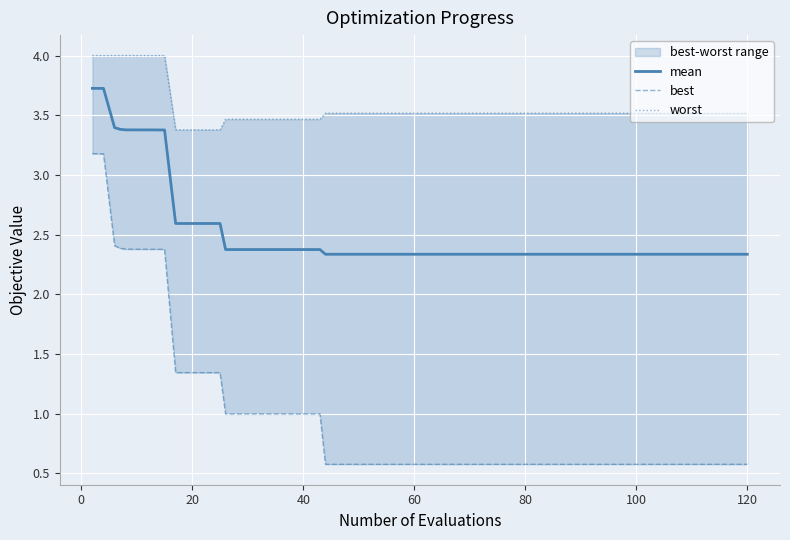

What is the maximum value for mean?

3.7